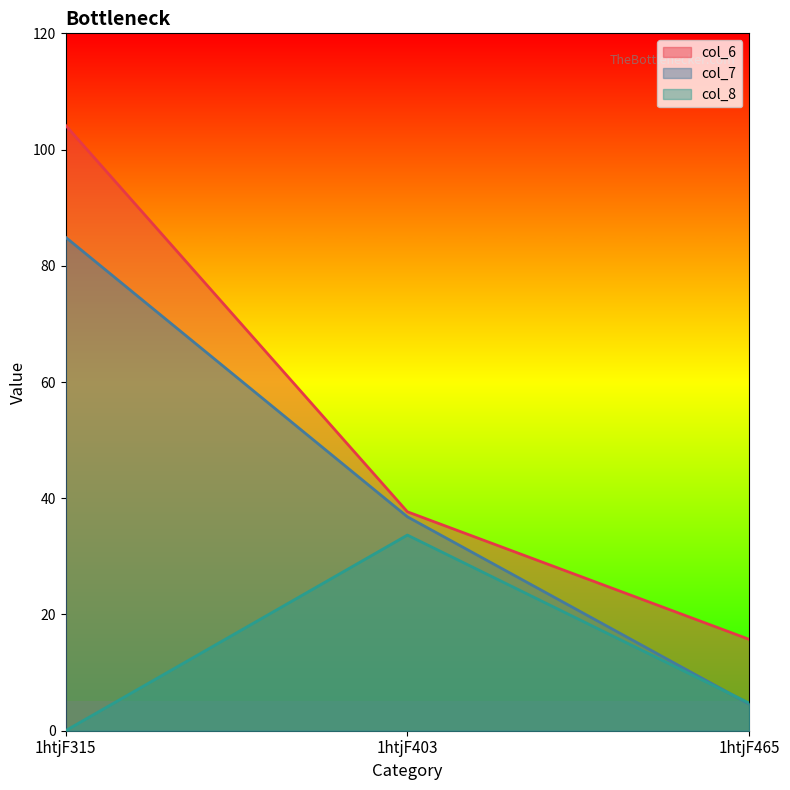

What is the total value across all series at 1htjF315?

189.1